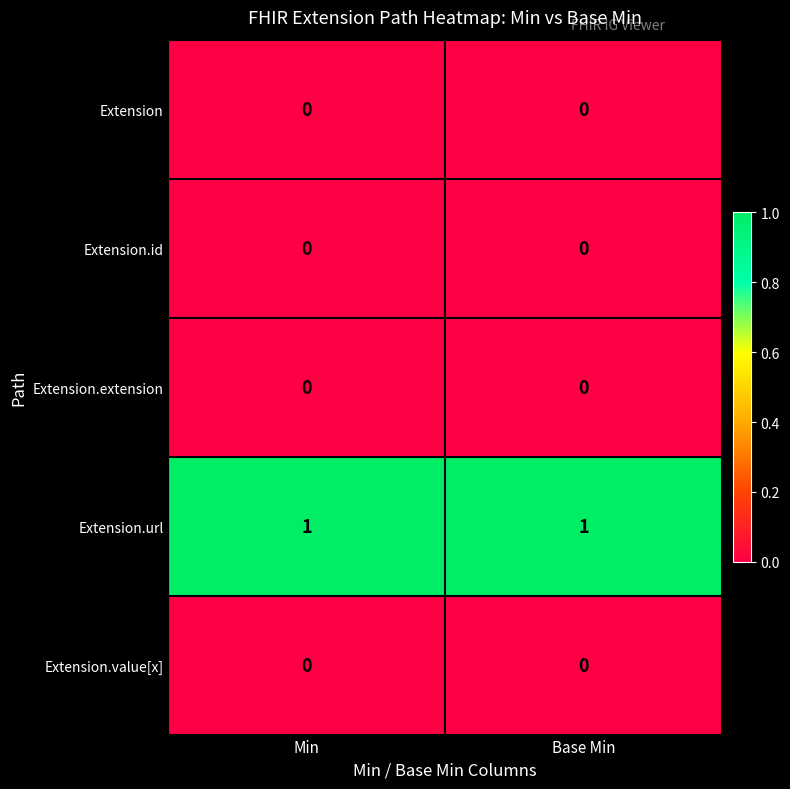

Which series has the largest total across all categories?

Extension.url